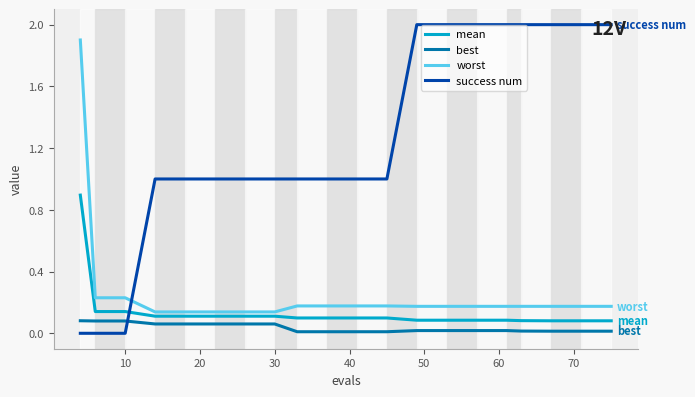

What is the maximum value shown in the chart?

2.0